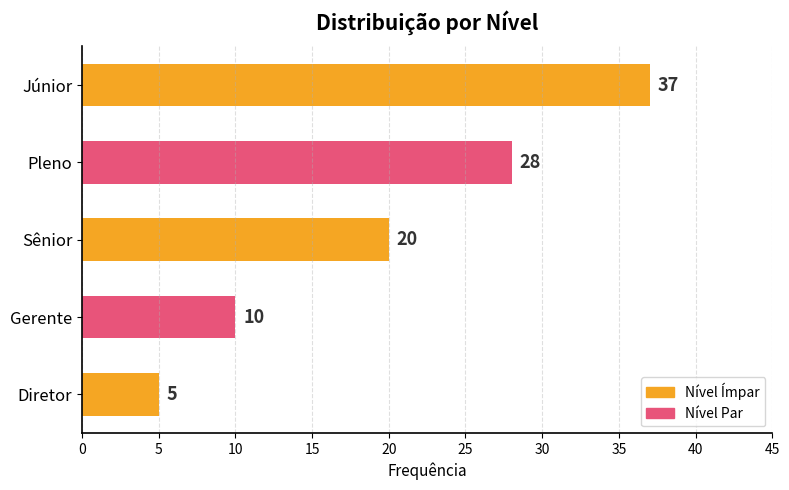

Is it true that the value at Pleno is 12?

False